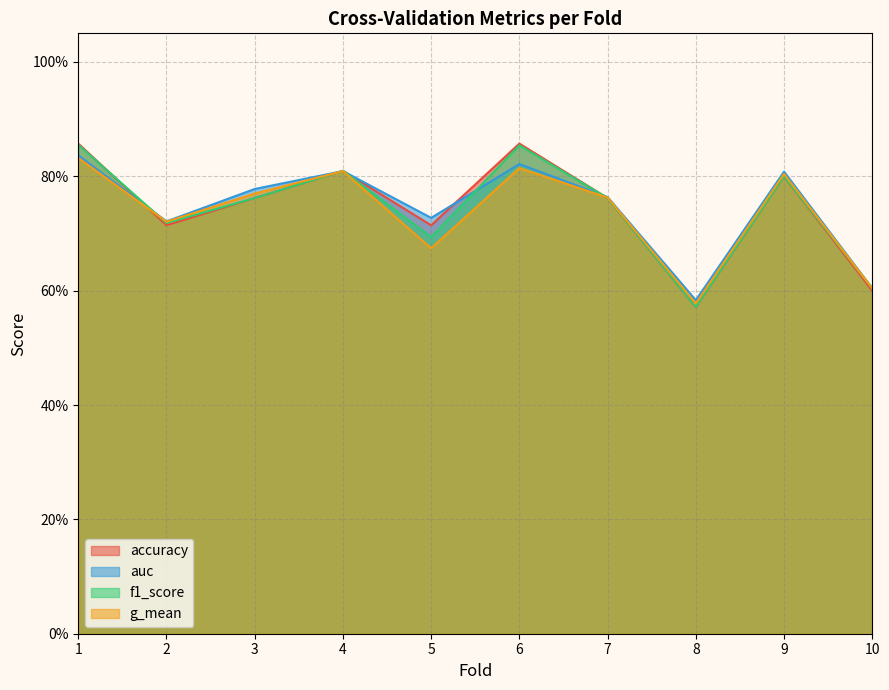

At which category is the sum across all series the highest?

1